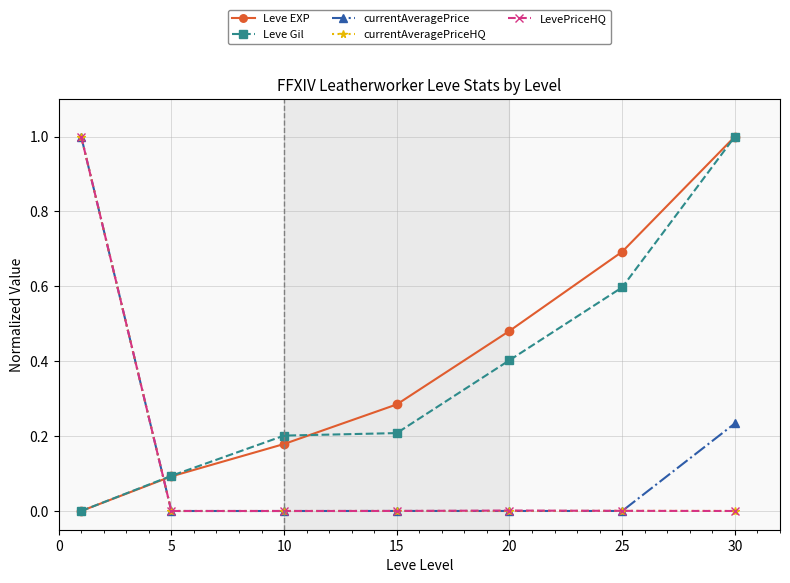

True or false: currentAveragePrice has more than 2 points higher than both neighbors.

False